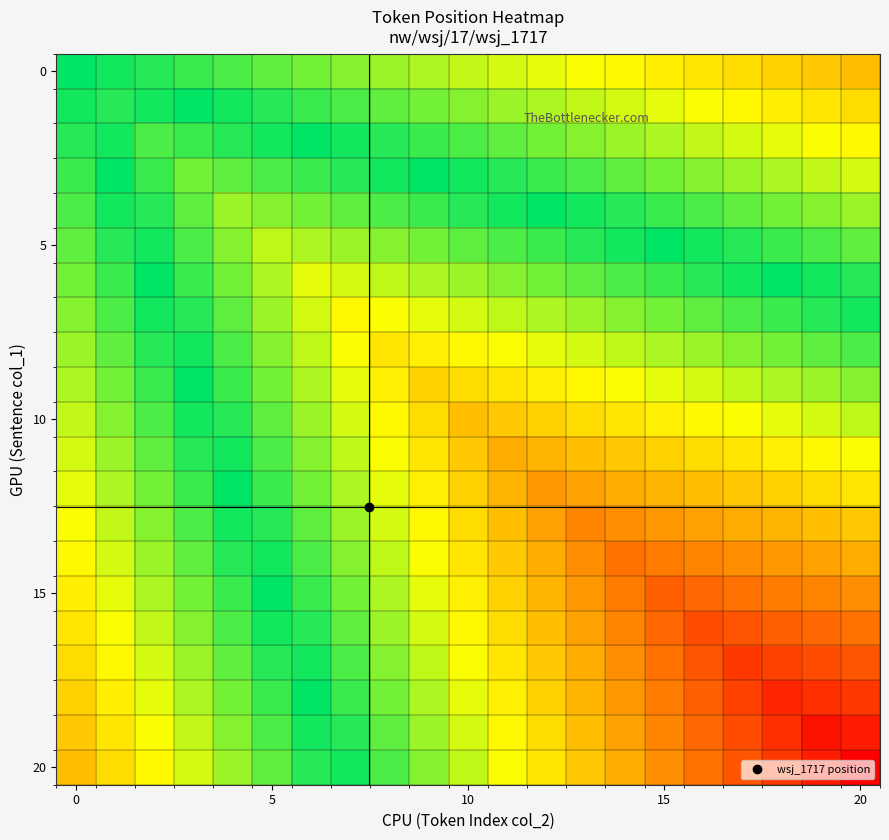

What is the greatest value displayed?

1.0